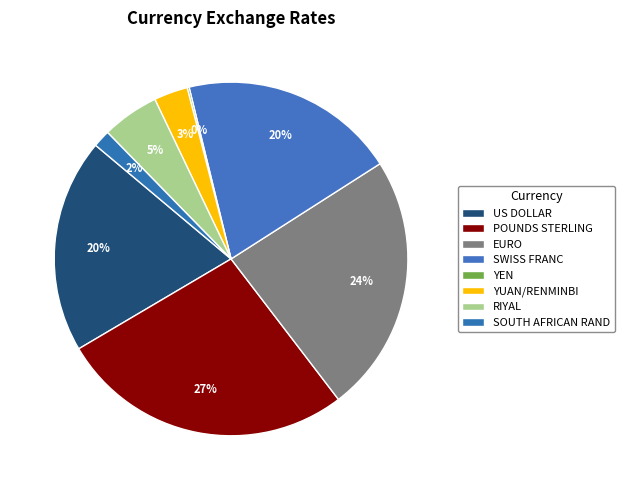

Which slice is the largest?

POUNDS STERLING